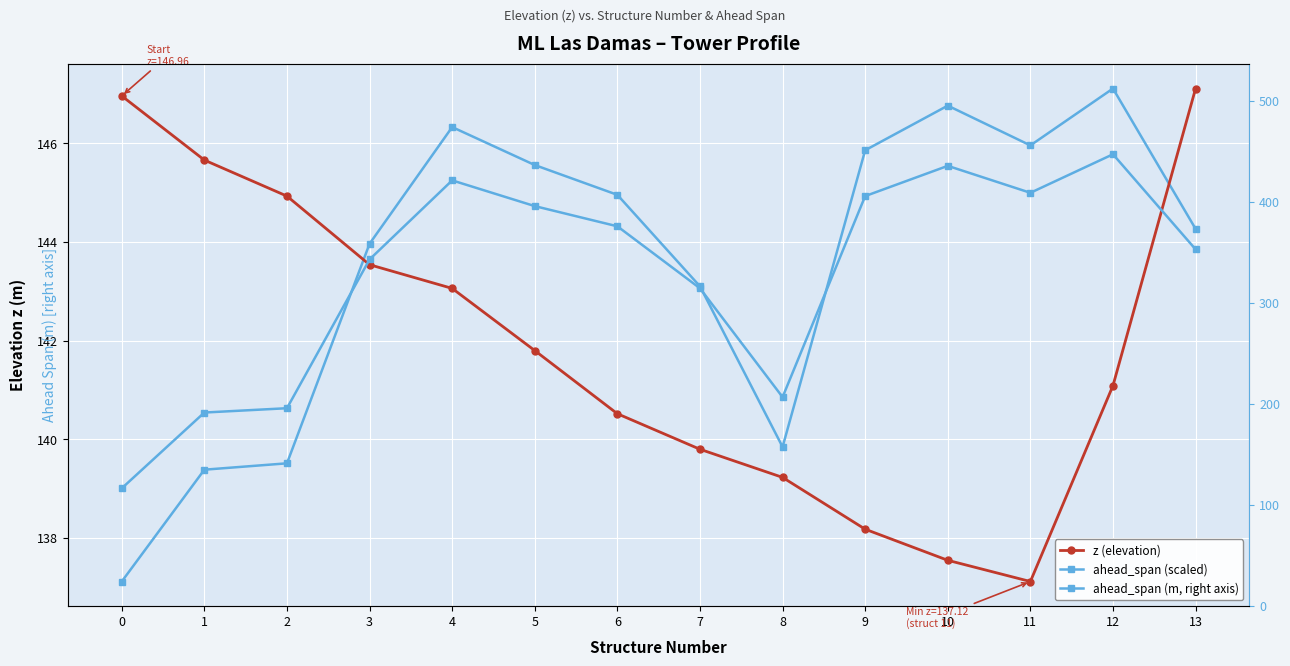

Which series has the largest range (max minus min)?

ahead_span (m, right axis)